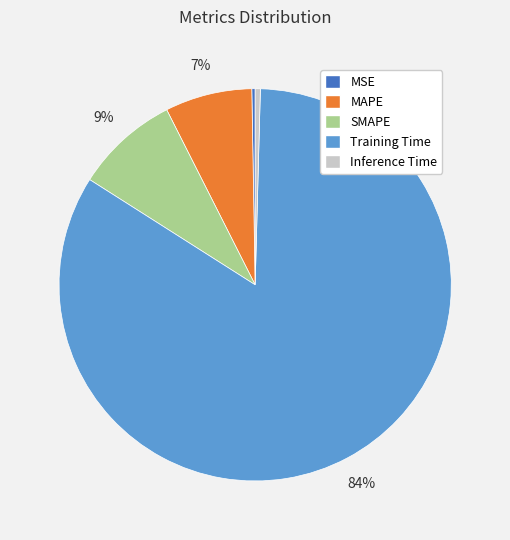

To the nearest percent, what is the difference between the Training Time and SMAPE slice percentages?

75%